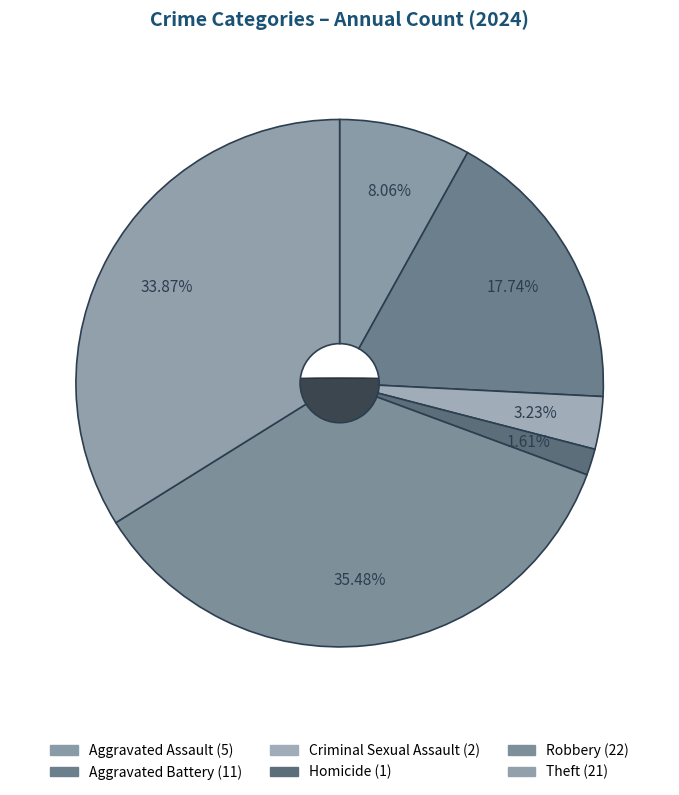

Which slice is the largest?

Robbery